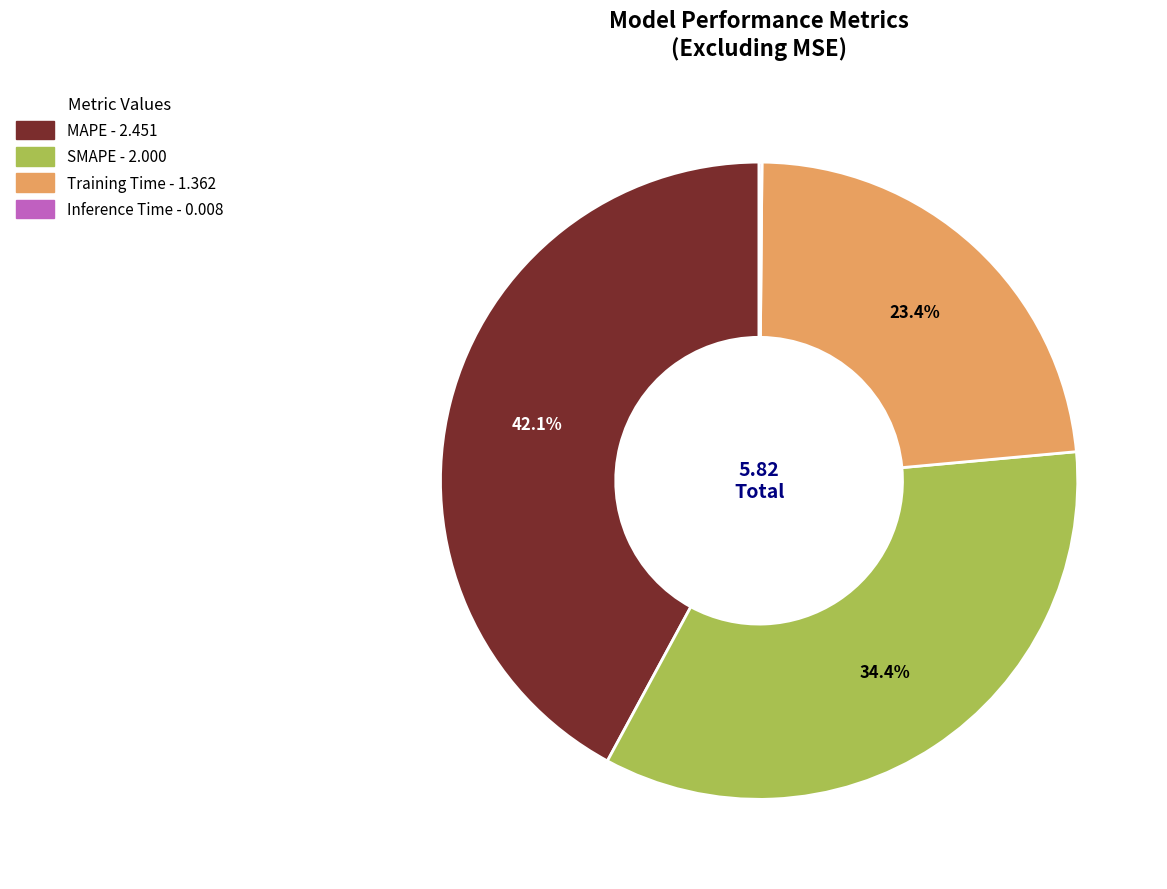

Does any single category account for the majority?

No